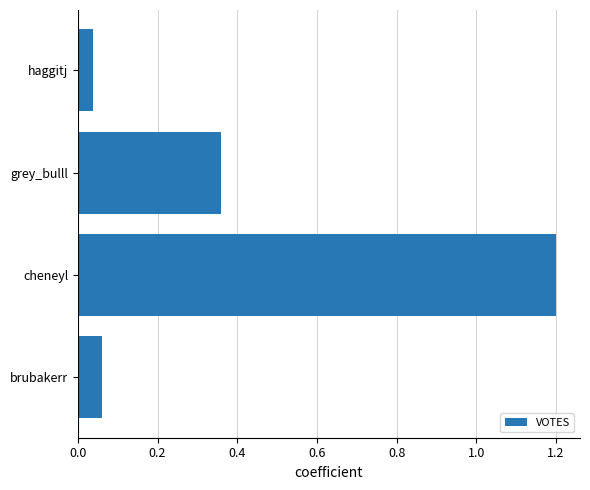

What is the maximum value shown in the chart?

1.2